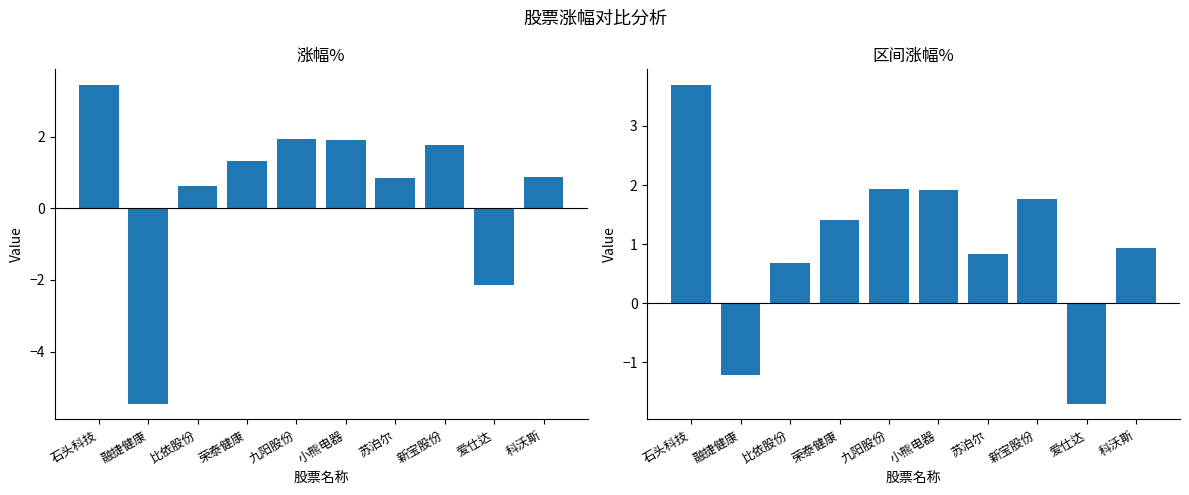

What is the difference between the maximum and minimum values in the 区间涨幅% series?

5.4